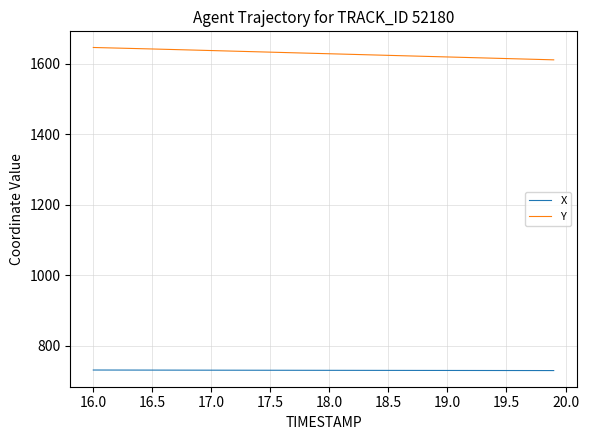

What is the smallest value displayed?

729.7